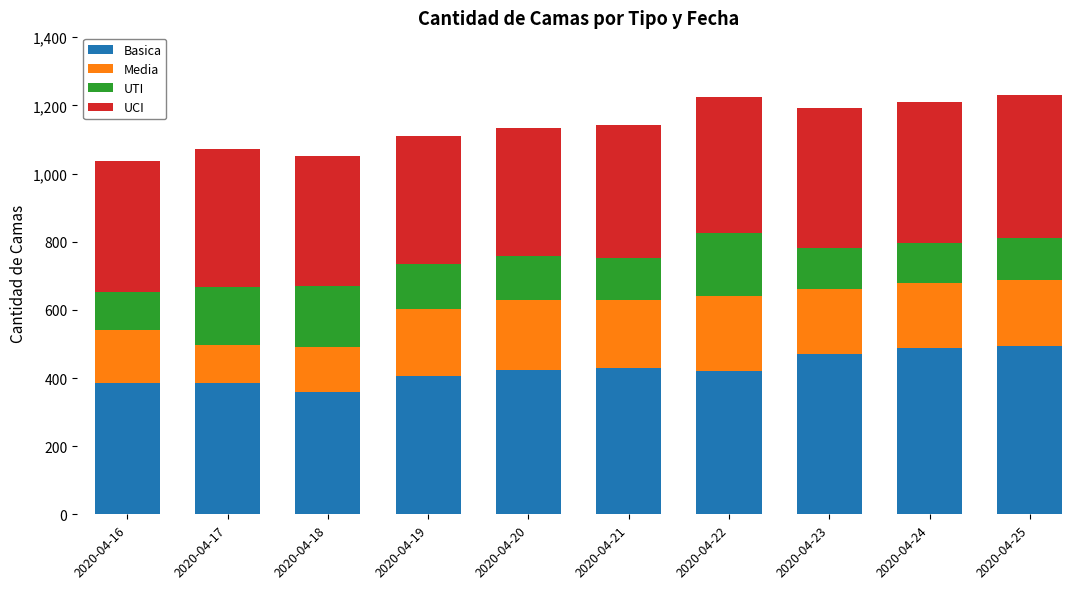

What are all the series names shown in the legend?

Basica, Media, UTI, UCI